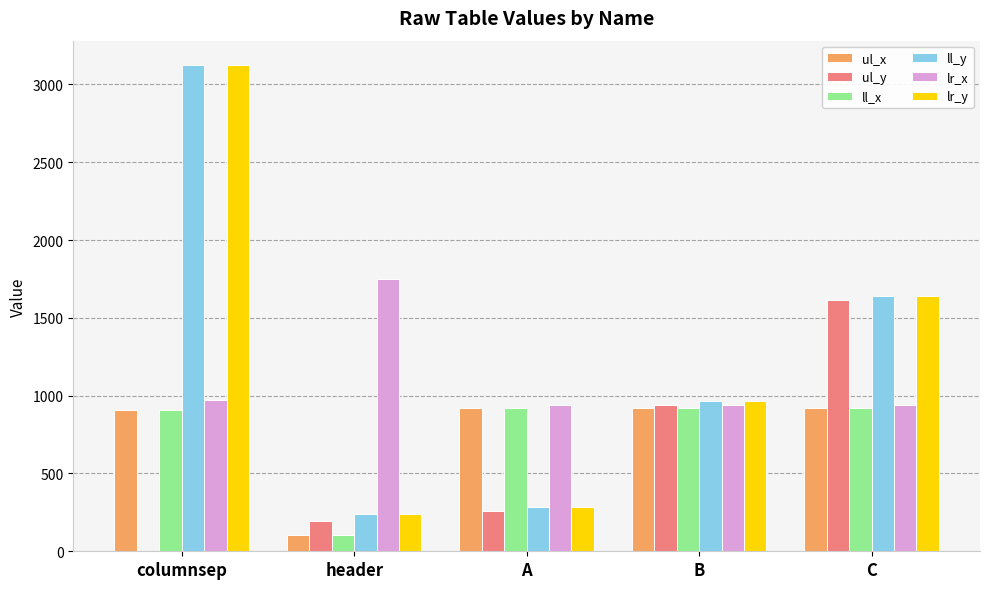

At which label does ll_y reach its peak?

columnsep